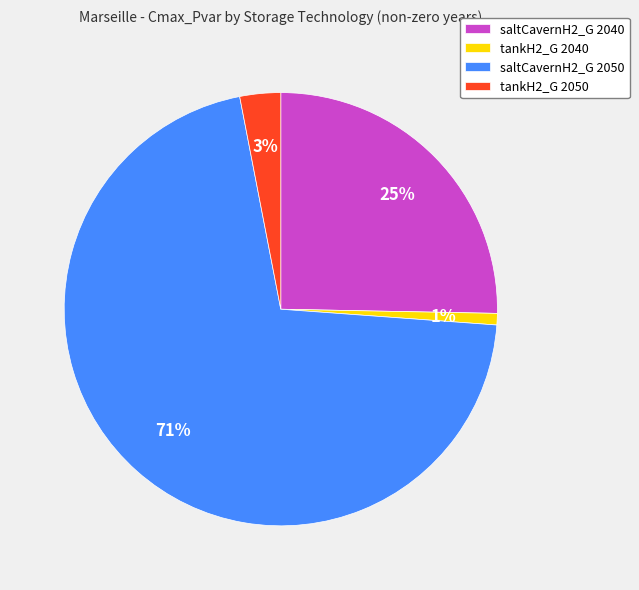

True or false: tankH2_G 2040 accounts for 11% of the total.

False